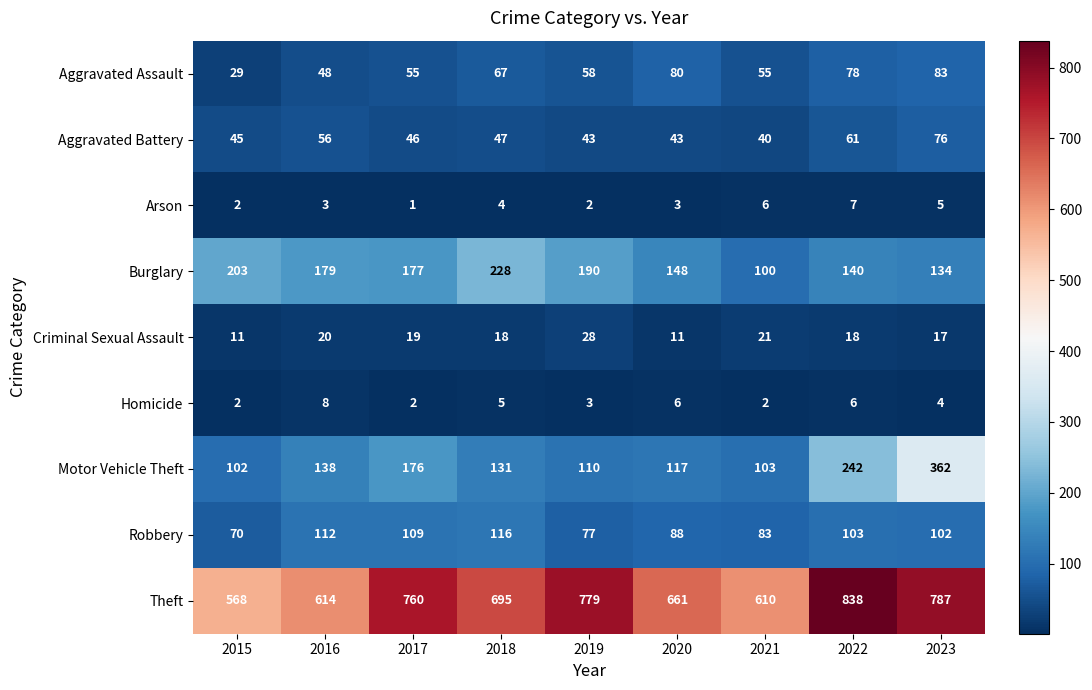

What is the spread (max minus min) of values at 2015?

566